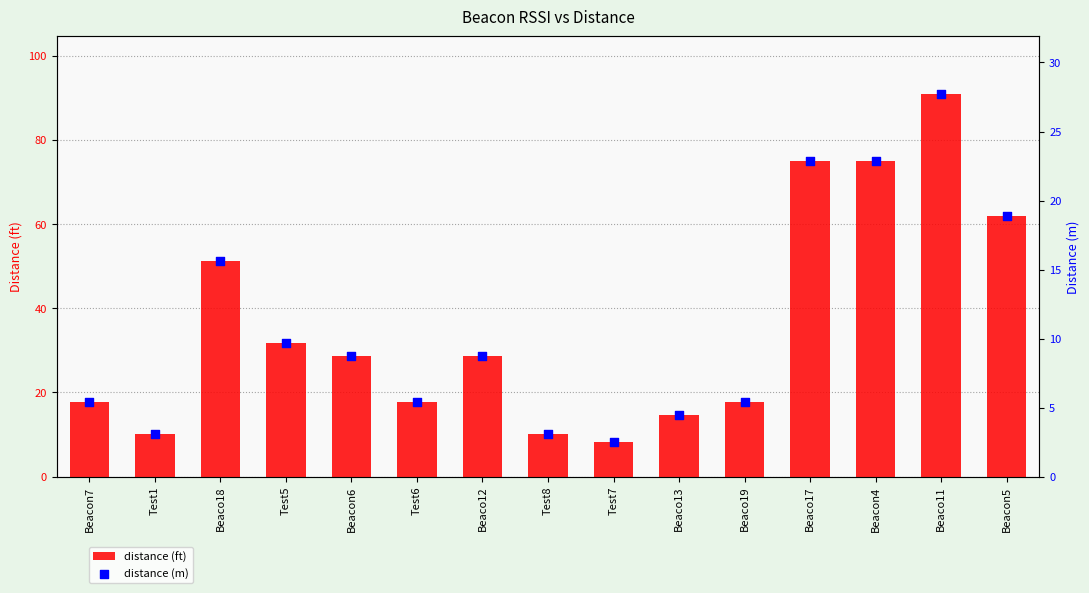

At how many categories does at least one series exceed 58?

4